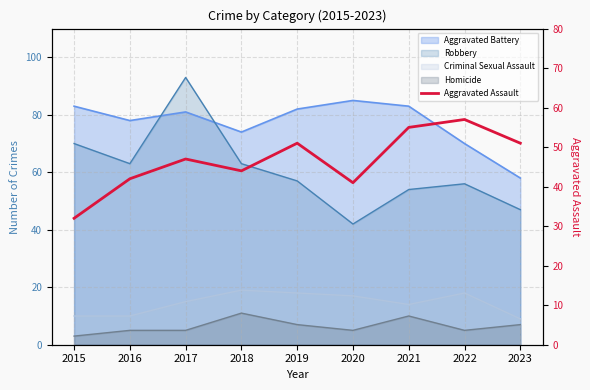

At which category does the data reach its first local valley?

2018